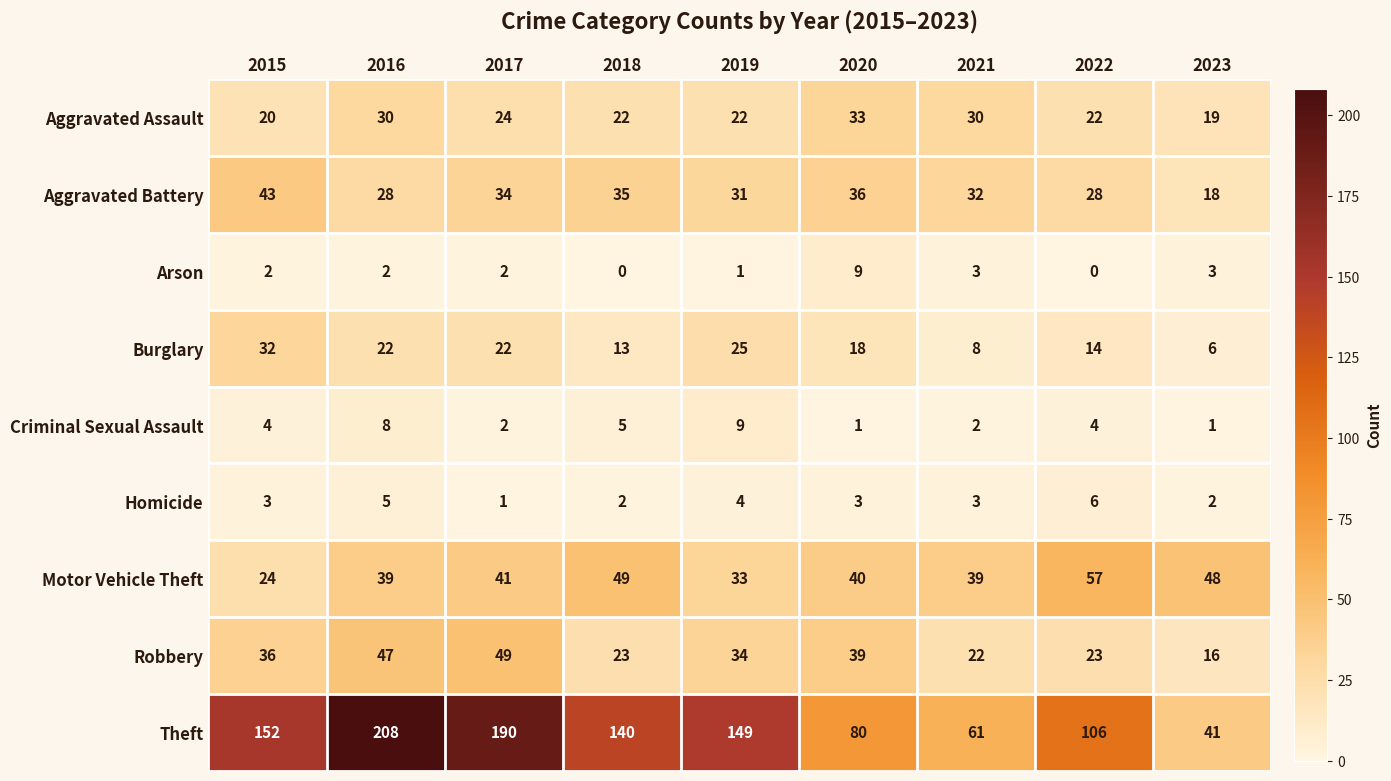

What is the spread (max minus min) of values at 2017?

189